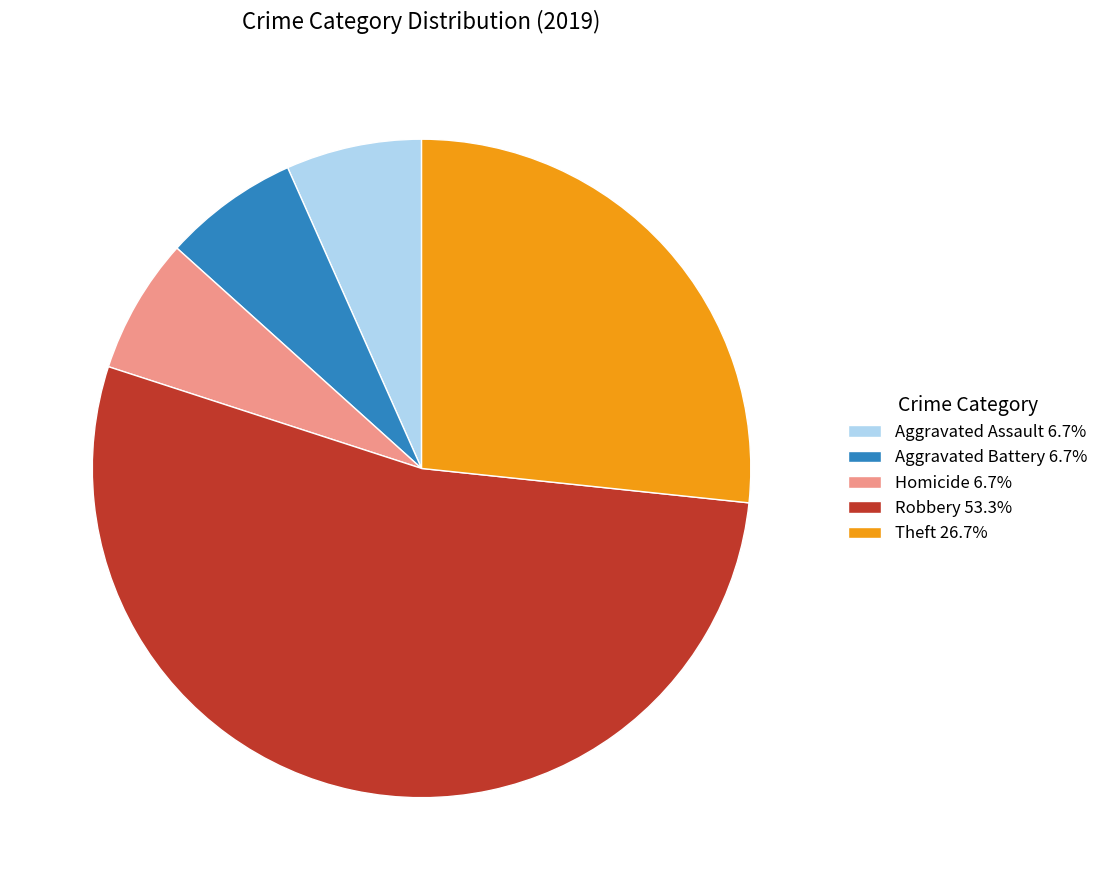

Does Aggravated Battery 6.7% represent more than half of the total?

No